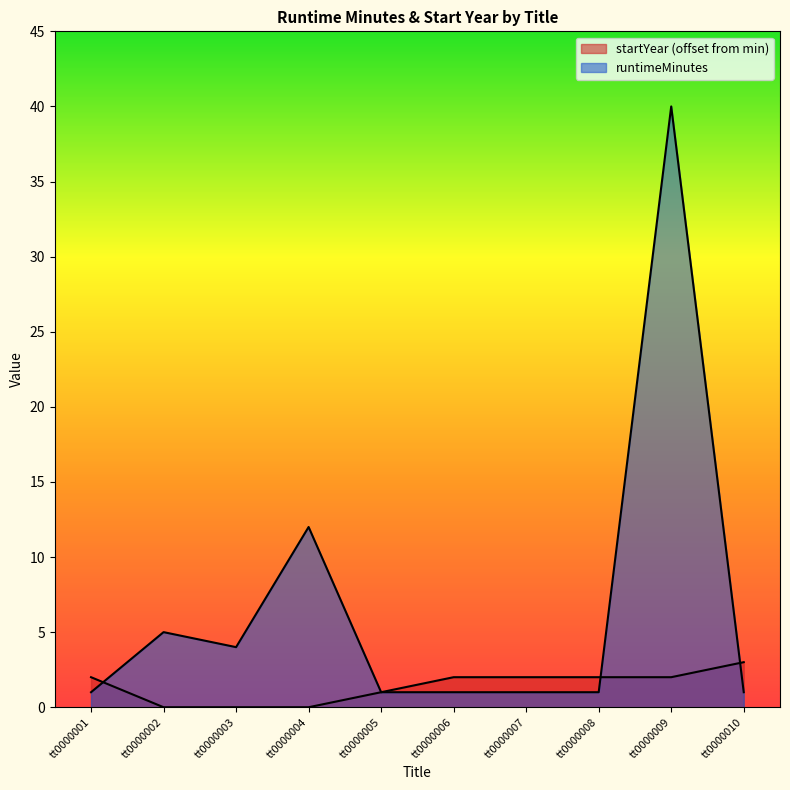

What is the difference between the maximum and second lowest values in the runtimeMinutes series?

39